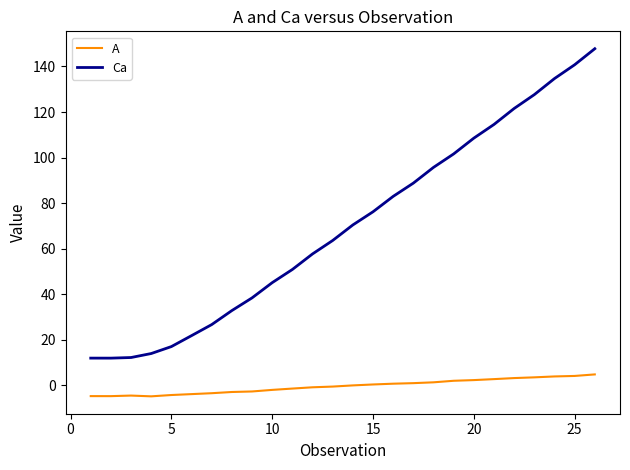

Which series has the largest total across all categories?

Ca